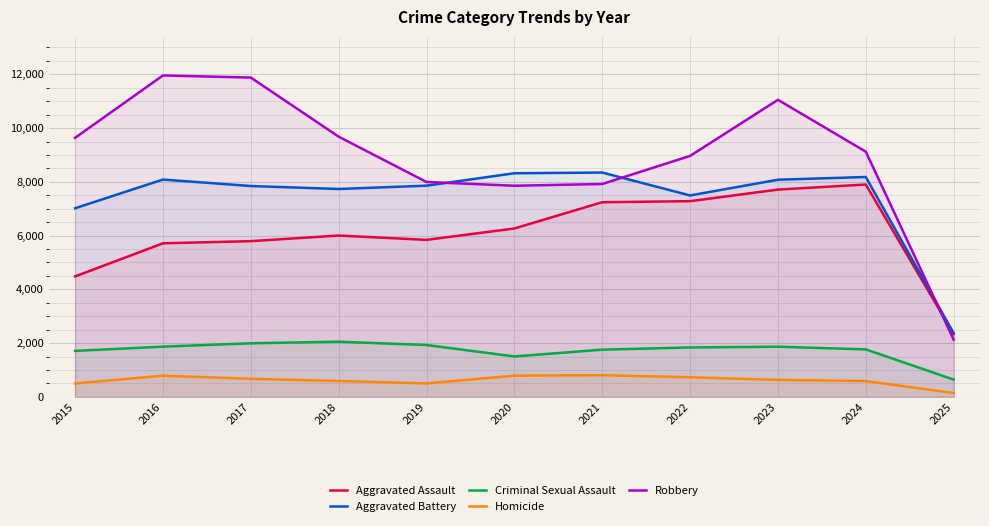

How many values in the Robbery series are below 9123?

5